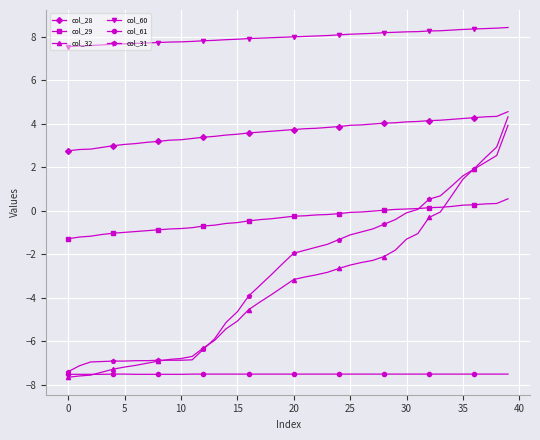

Which series has the largest total across all categories?

col_60